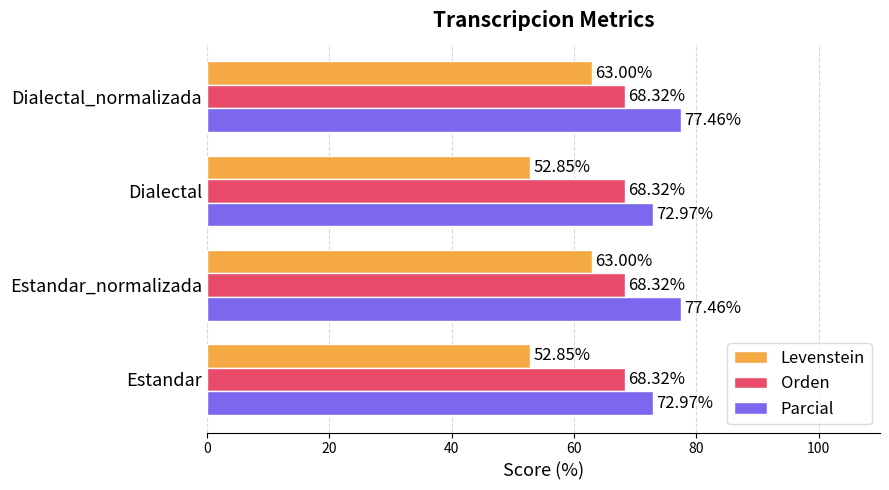

Is the value of Parcial at Dialectal_normalizada greater than the value of Orden at Estandar_normalizada?

Yes